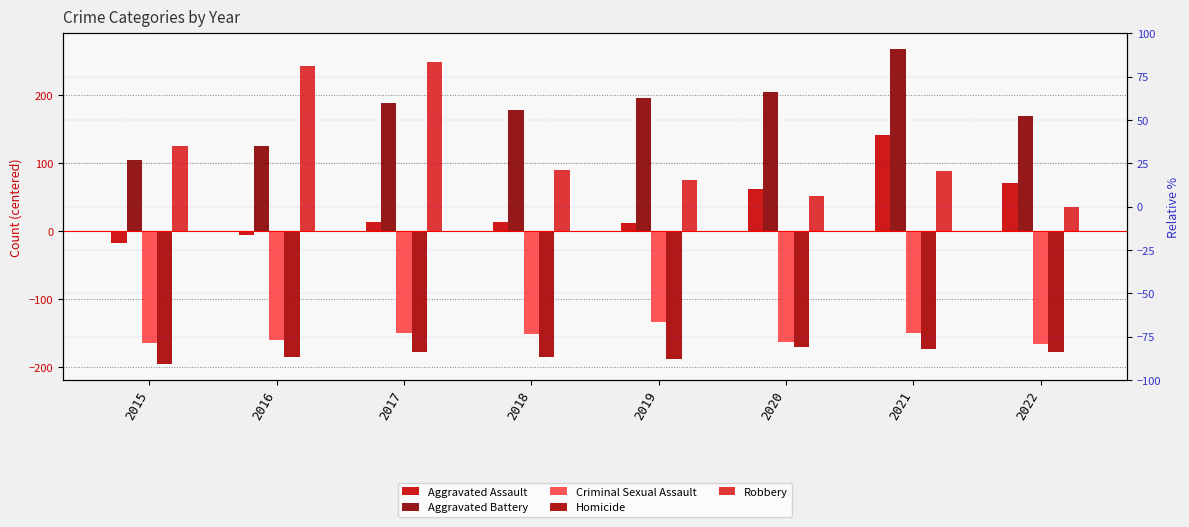

What is the value of the Robbery bar at the 6th from the left?

52.2